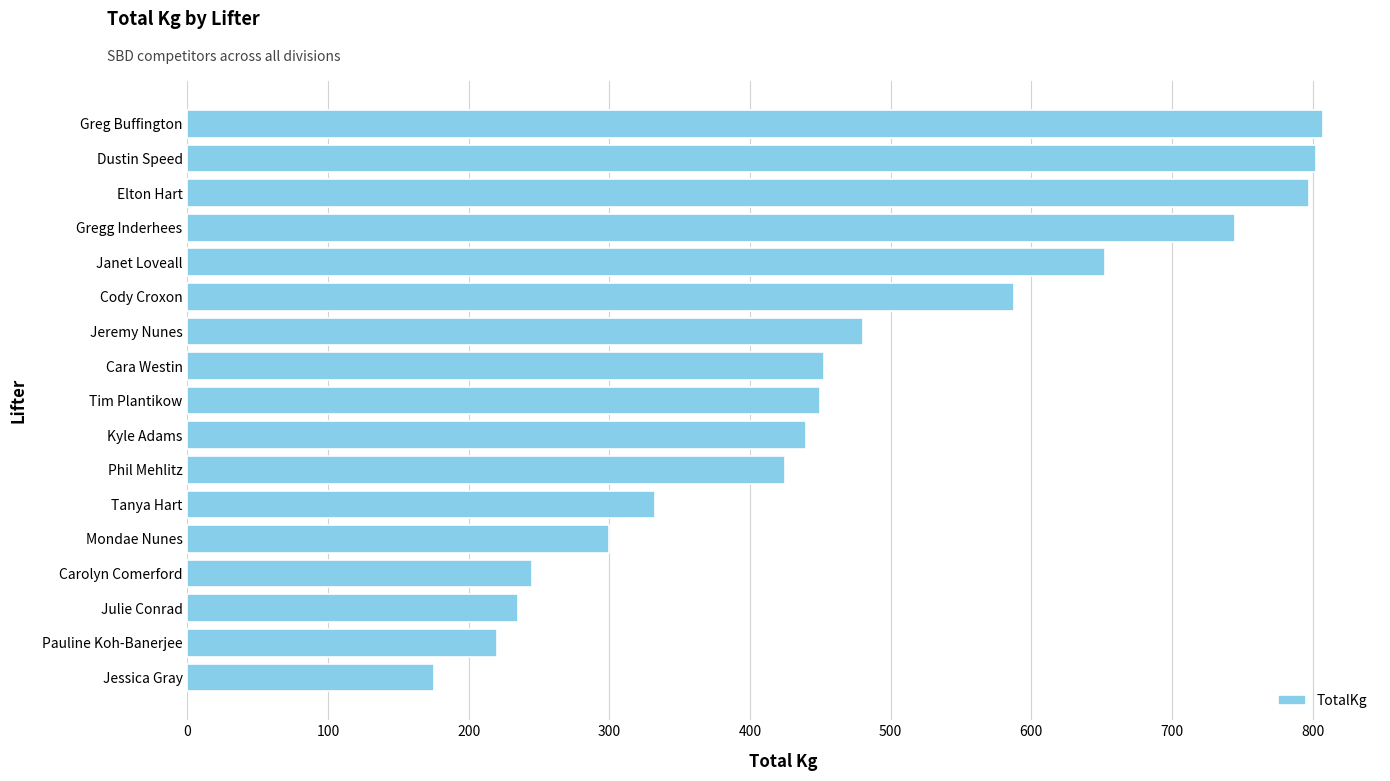

The chart shows a value of 300.0 at Mondae Nunes. True or false?

True